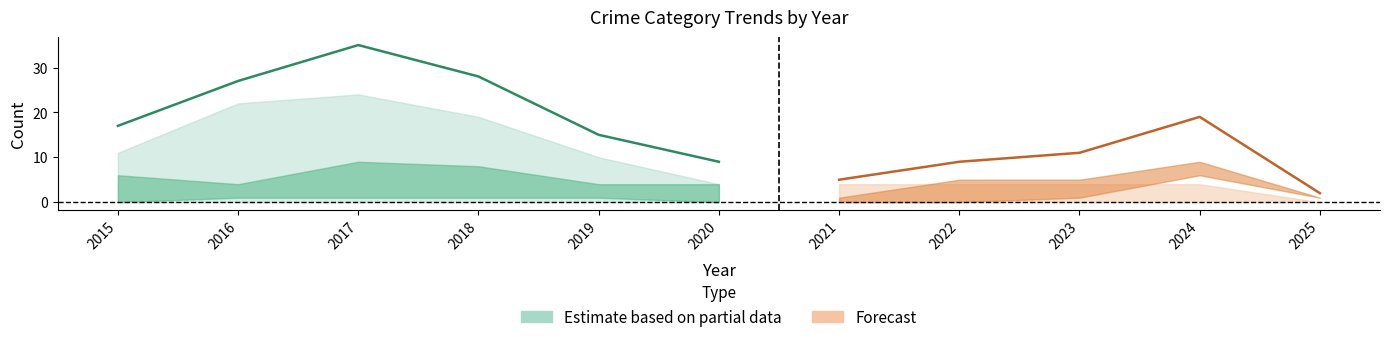

At which category does Theft reach its first local peak?

2017